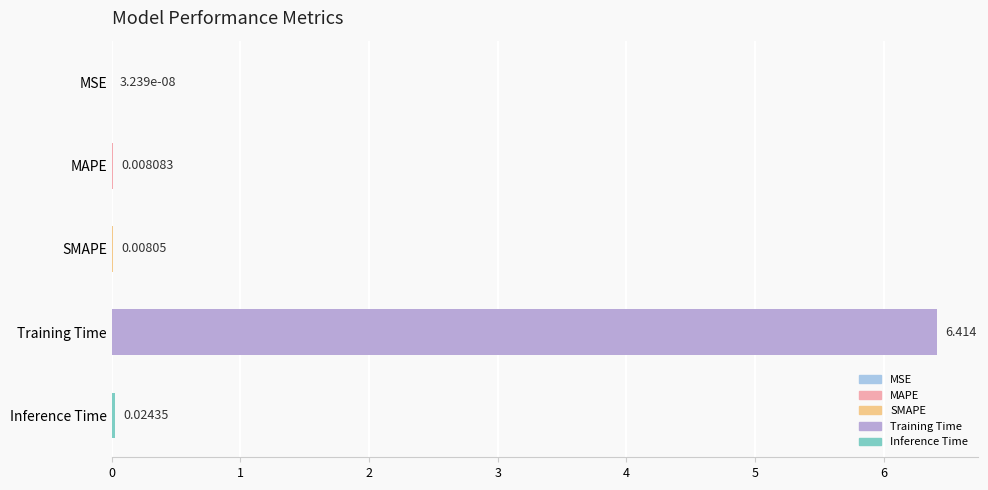

Which category has the highest value across all series?

Training Time